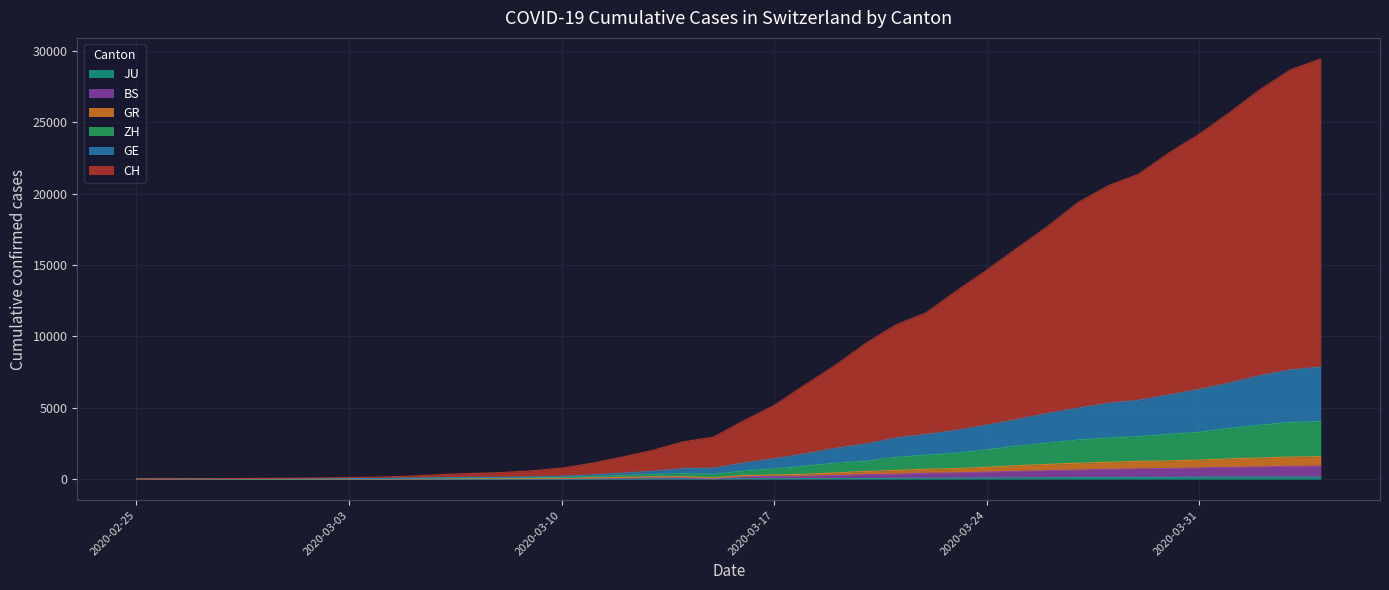

Which category has the highest value in the ZH series?

2020-04-04